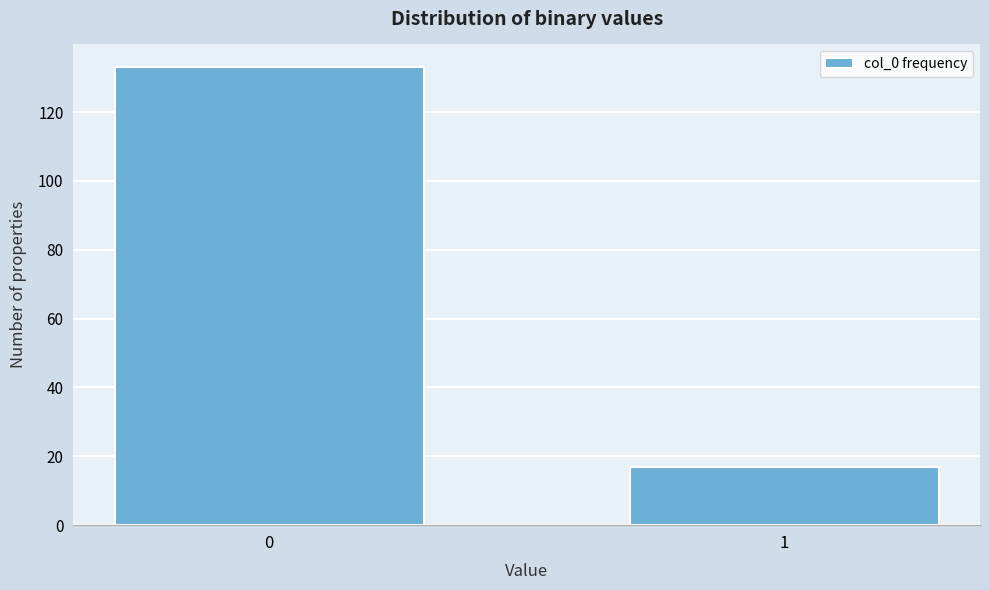

Reading left to right, extract all data points from this chart.

0=133	1=17